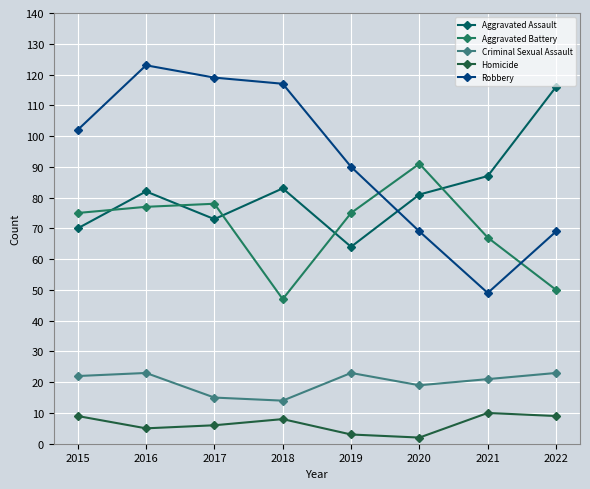

What is the maximum value for Homicide?

10